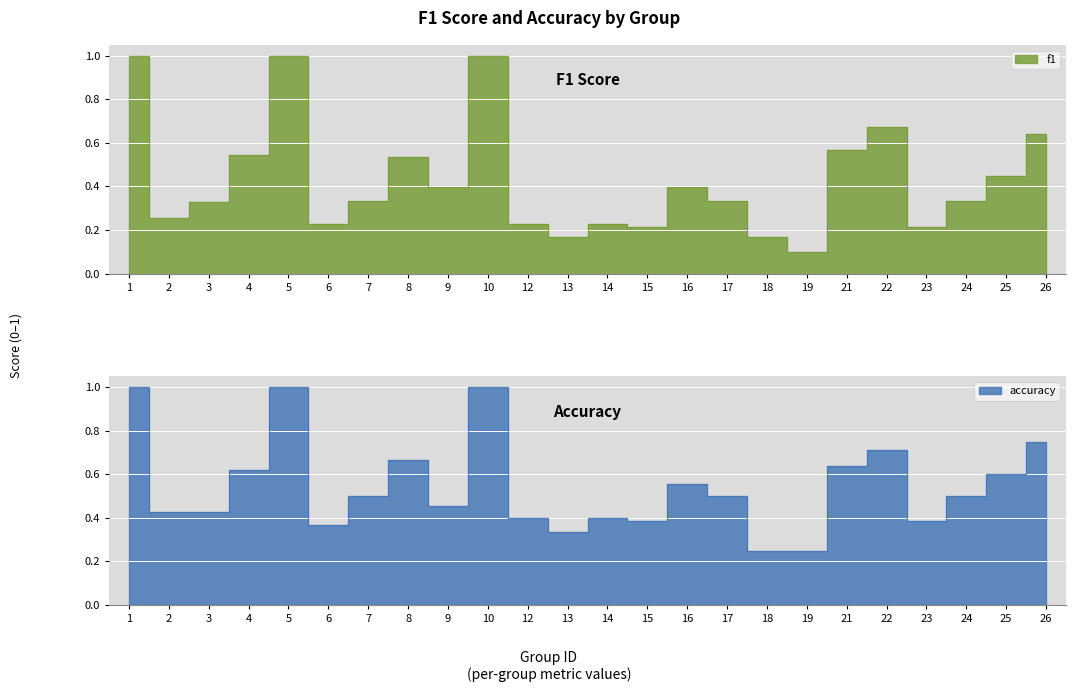

True or false: f1 has a value of 0.3 at 17.

True